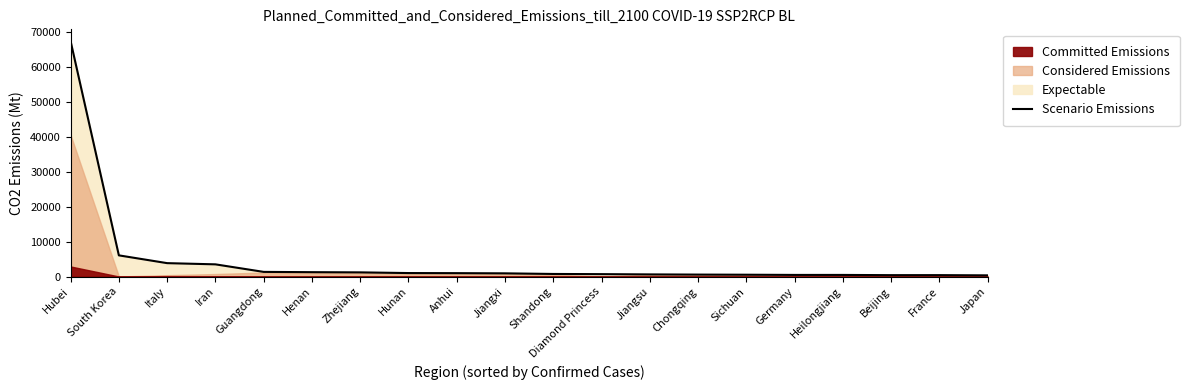

At which label is Scenario Emissions closest to 33913?

South Korea